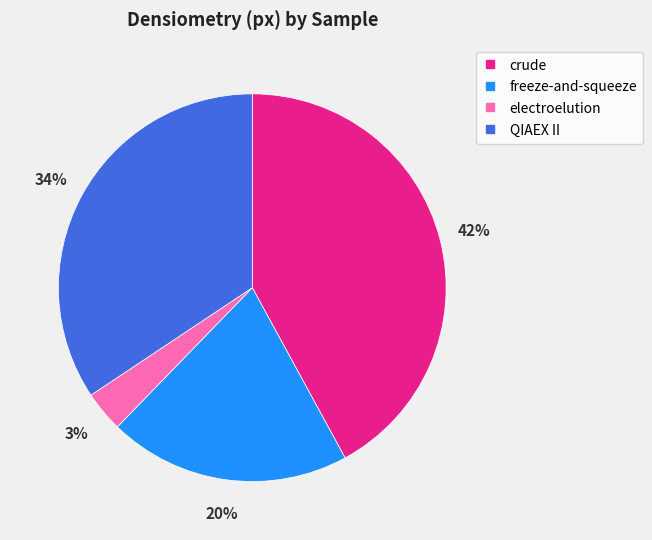

Rank the categories by value from highest to lowest.

crude, QIAEX II, freeze-and-squeeze, electroelution